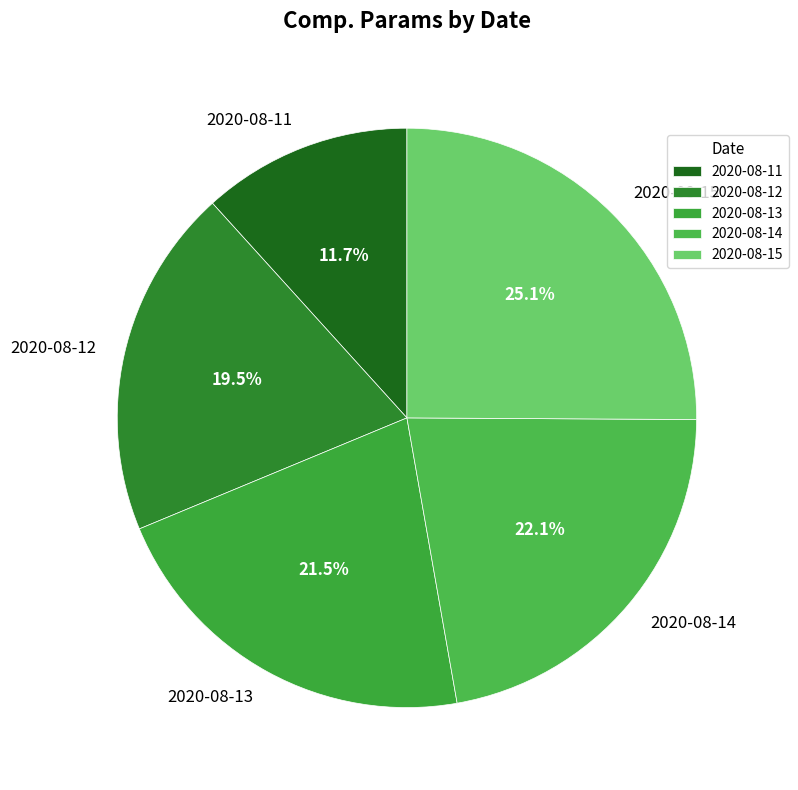

How many slices are in this pie chart?

5